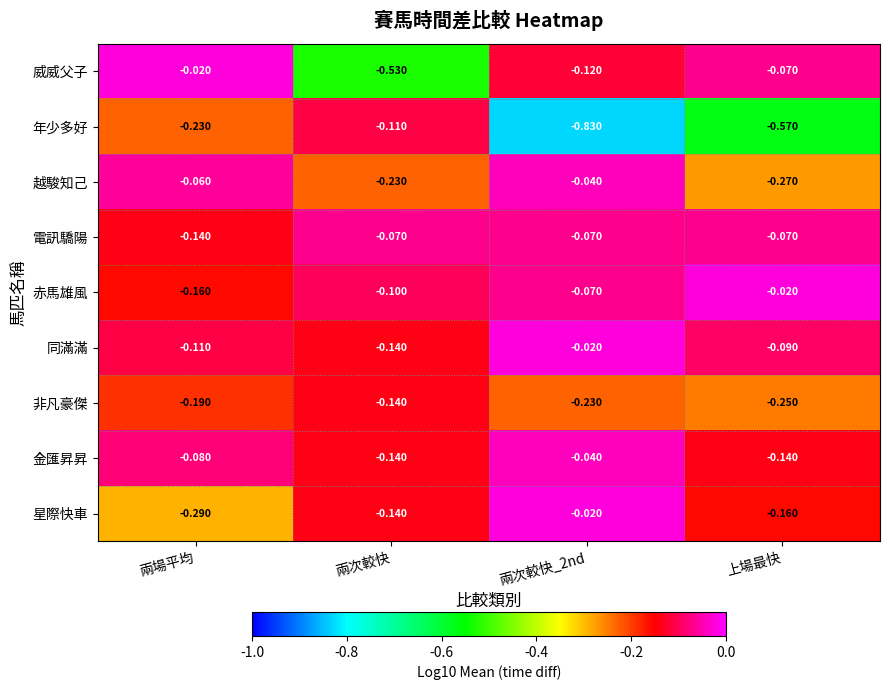

At which label does 星際快車 reach its minimum?

兩場平均